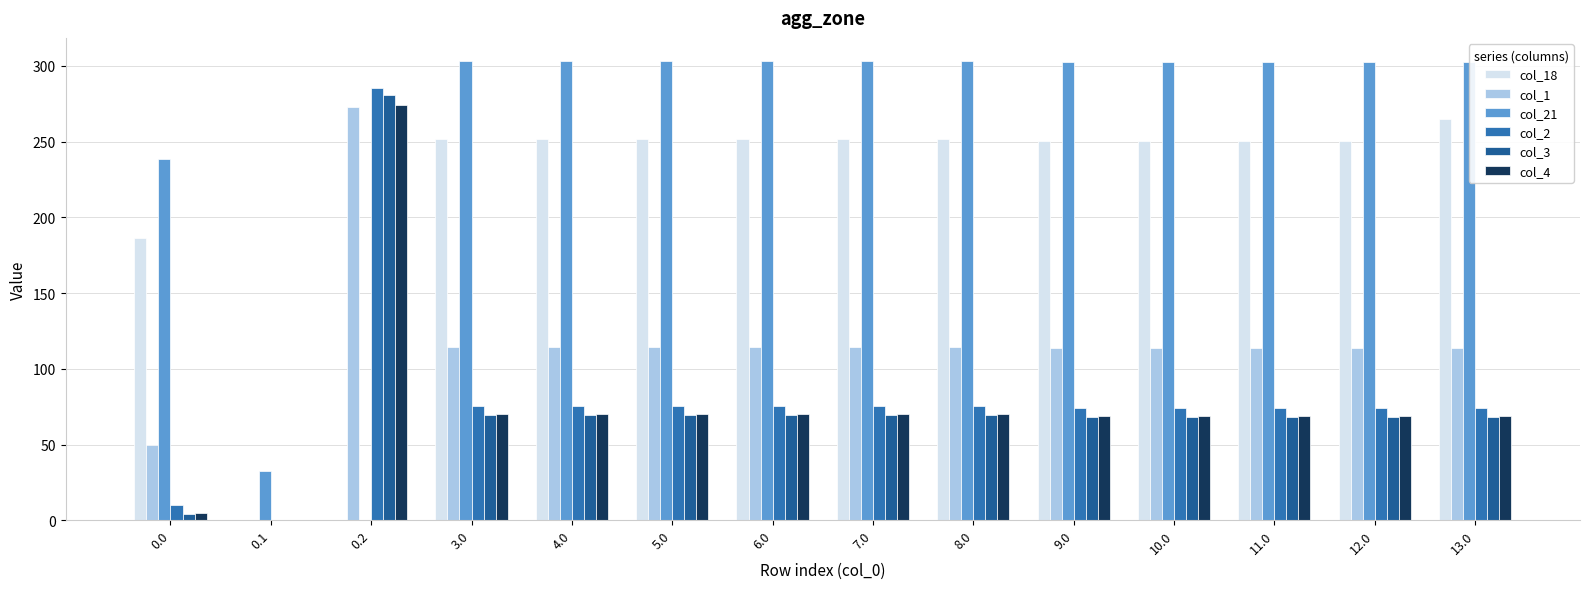

True or false: col_1 has a value of 173.6 at 6.0.

False